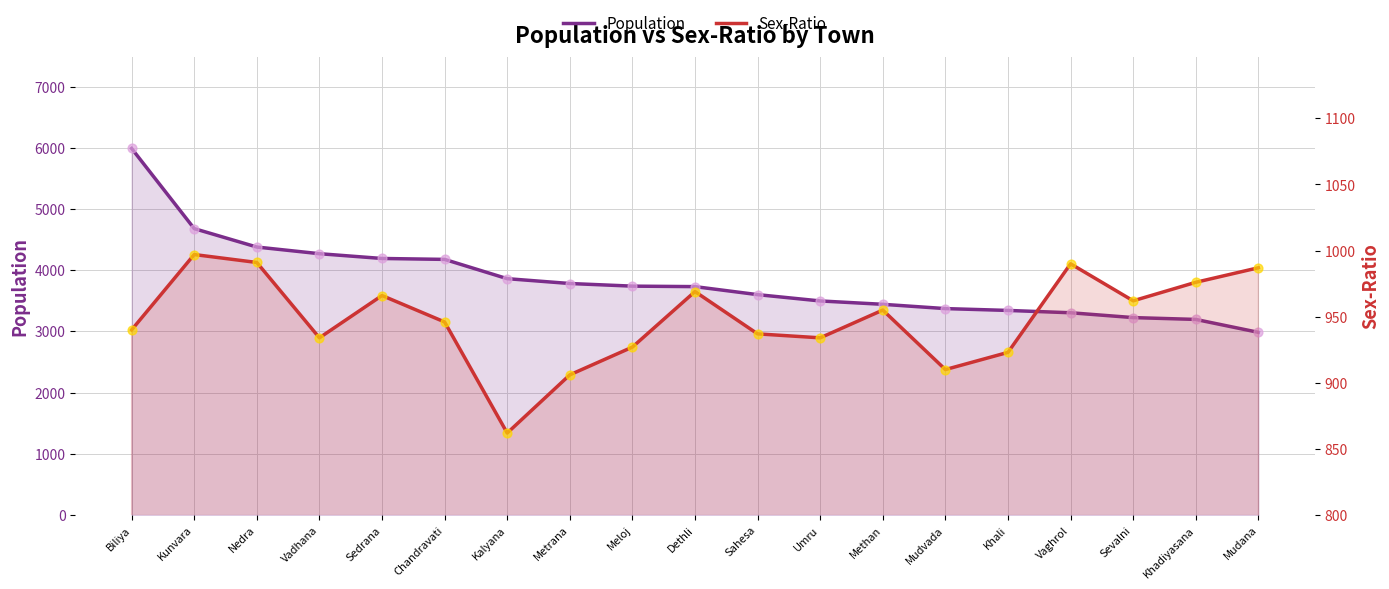

What is the total value across all series at Nedra?

10740